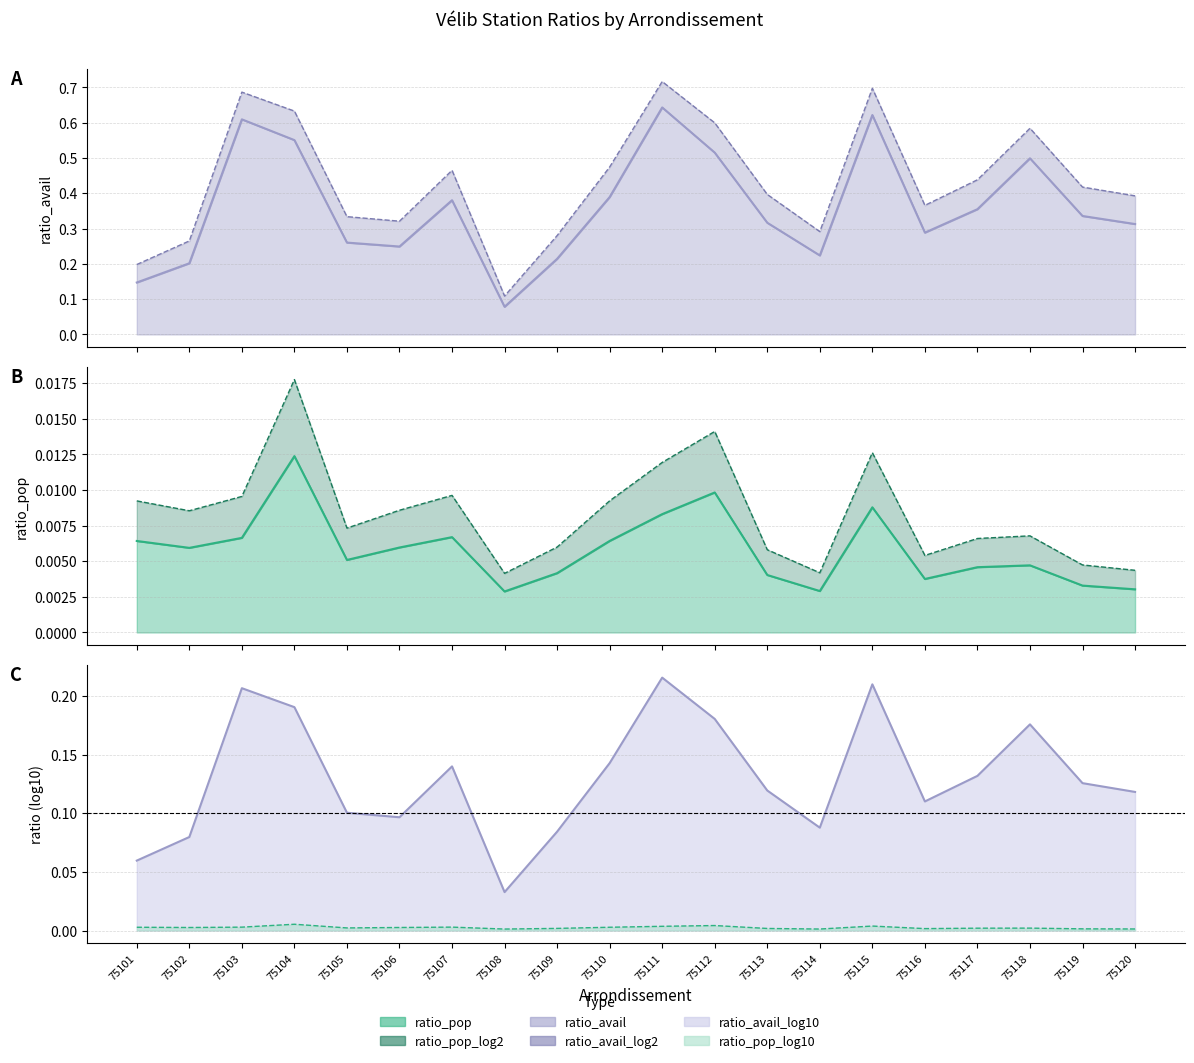

Which category has the lowest value in the ratio_pop_log2 series?

75108